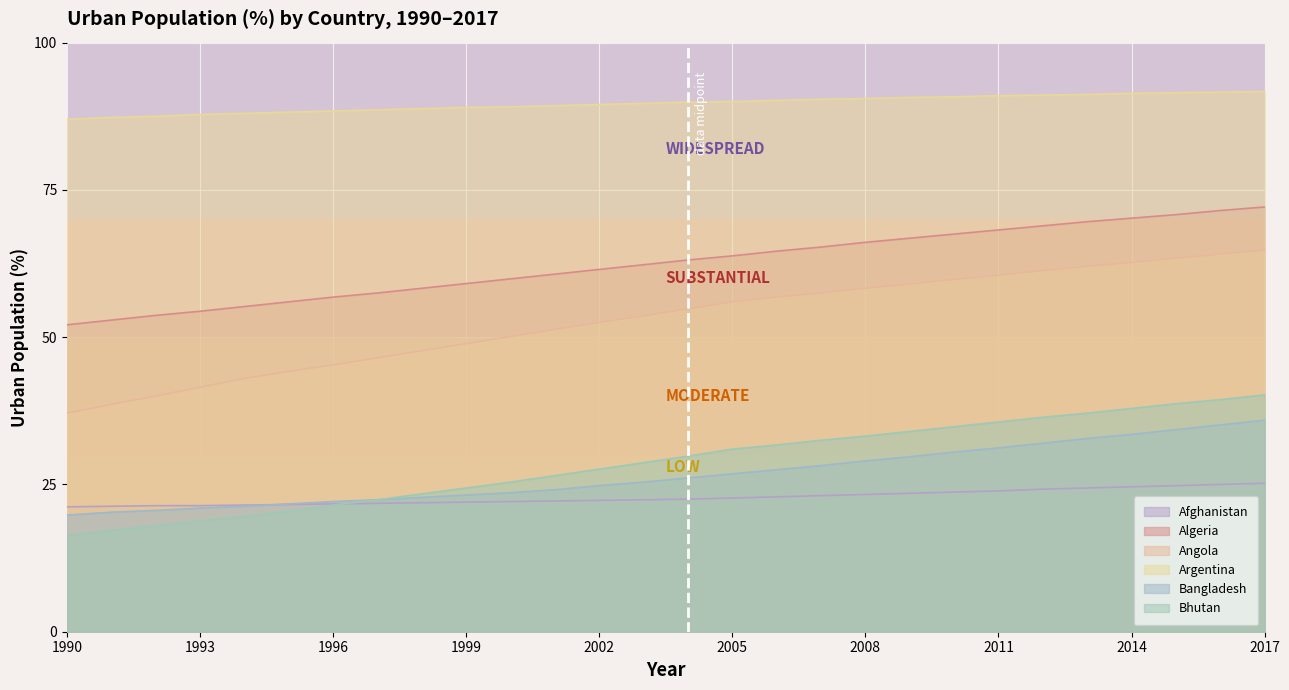

Reading right to left, extract all data points from this chart.

Afghanistan: 25.2	25.0	24.8	24.6	24.4	24.2	23.9	23.7	23.5	23.3	23.1	22.9	22.7	22.5	22.4	22.3	22.2	22.1	22.0	21.9	21.8	21.7	21.6	21.5	21.4	21.4	21.3	21.2
Algeria: 72.1	71.5	70.8	70.2	69.6	68.9	68.2	67.5	66.8	66.1	65.3	64.6	63.8	63.1	62.3	61.5	60.7	59.9	59.1	58.3	57.5	56.8	56.0	55.2	54.4	53.7	52.9	52.1
Angola: 64.8	64.1	63.4	62.7	62.0	61.3	60.5	59.8	59.0	58.3	57.5	56.8	56.0	54.8	53.6	52.5	51.3	50.1	48.9	47.7	46.5	45.3	44.2	43.0	41.5	40.0	38.6	37.1
Argentina: 91.7	91.6	91.5	91.4	91.2	91.1	91.0	90.8	90.7	90.5	90.4	90.2	90.0	89.9	89.7	89.5	89.3	89.1	89.0	88.8	88.6	88.4	88.2	88.0	87.8	87.5	87.3	87.0
Bangladesh: 35.9	35.1	34.3	33.5	32.8	32.0	31.2	30.5	29.7	29.0	28.2	27.5	26.8	26.1	25.4	24.8	24.1	23.6	23.2	22.8	22.4	22.1	21.7	21.3	21.0	20.6	20.3	19.8
Bhutan: 40.2	39.4	38.7	37.9	37.1	36.4	35.6	34.8	34.0	33.2	32.5	31.7	31.0	29.8	28.7	27.6	26.5	25.4	24.4	23.4	22.4	21.5	20.5	19.6	18.8	18.0	17.2	16.4